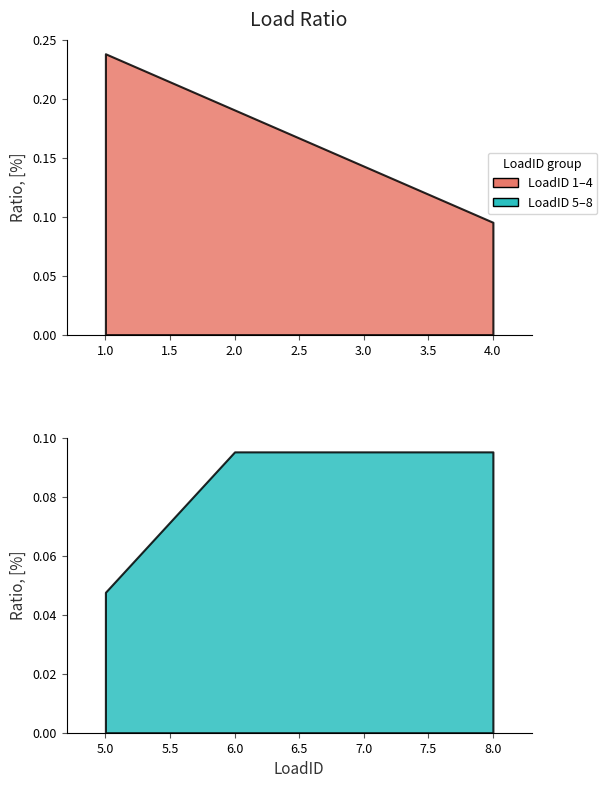

How many values are between 0 and 1?

8